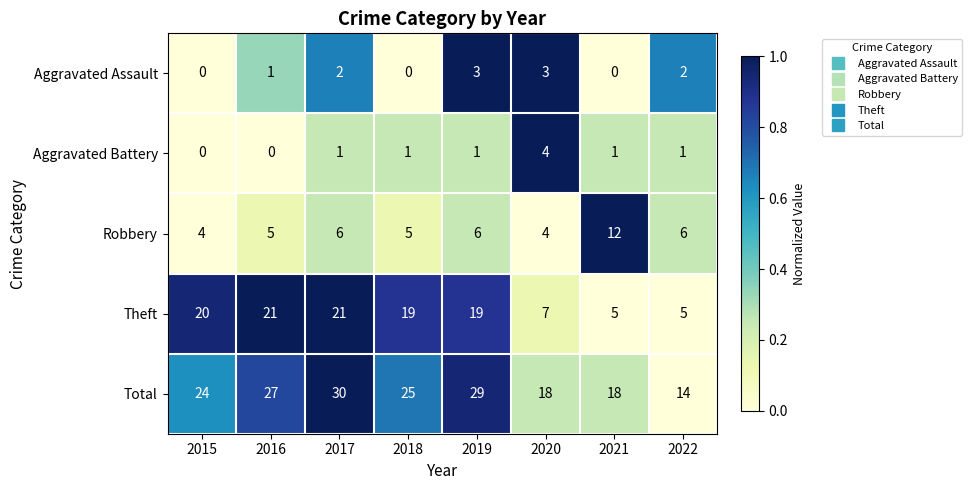

At how many categories does at least one series exceed 0?

8